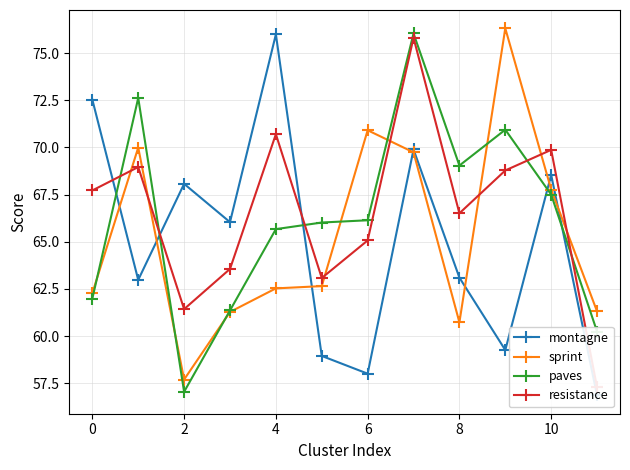

Which series has the widest spread of values?

montagne